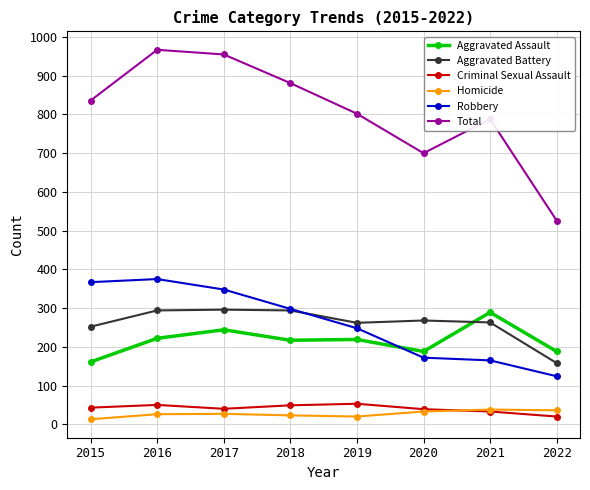

Which series has the largest total across all categories?

Total